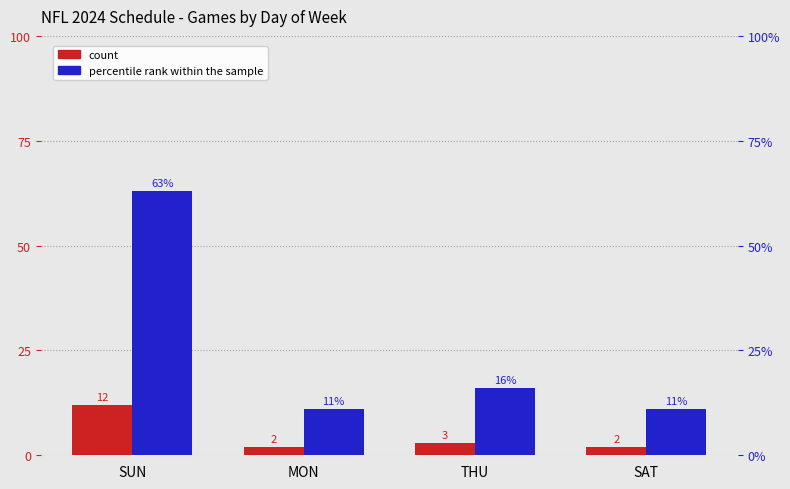

At which label is count closest to 7?

THU